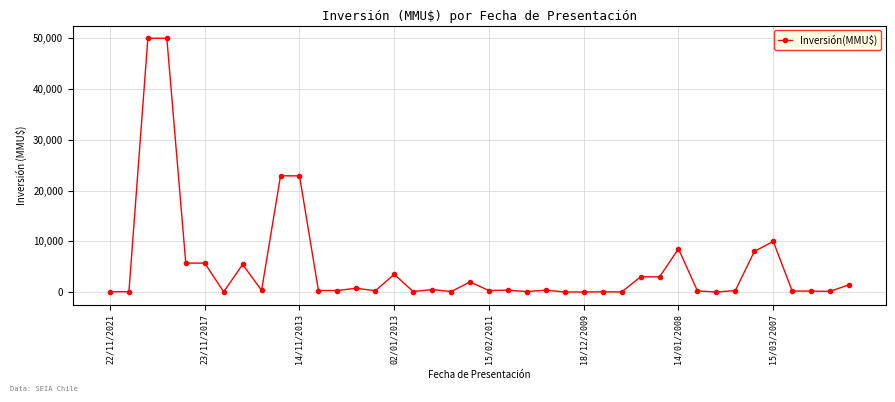

What is the sum of all values?

207377